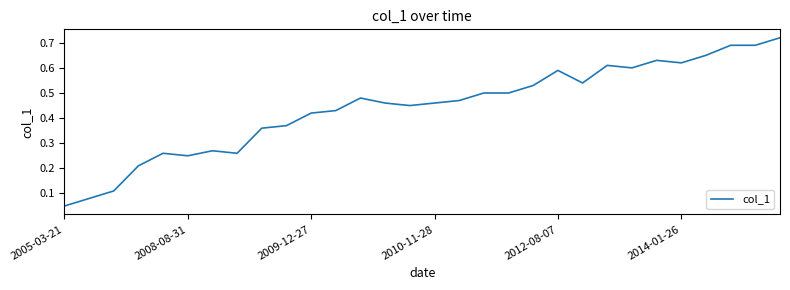

What is the average value?

0.4